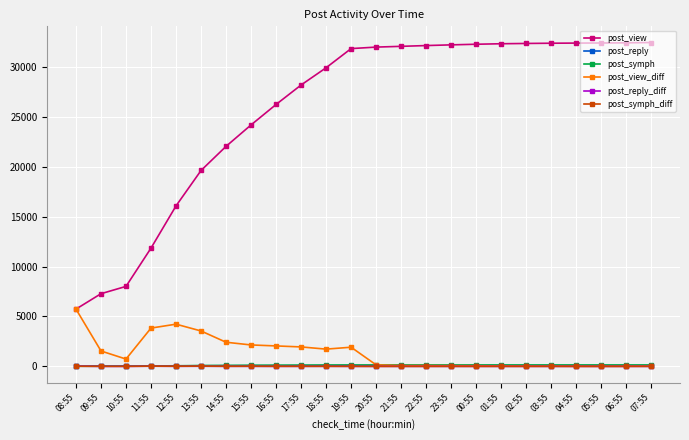

True or false: post_symph and post_view intersect in this chart.

False